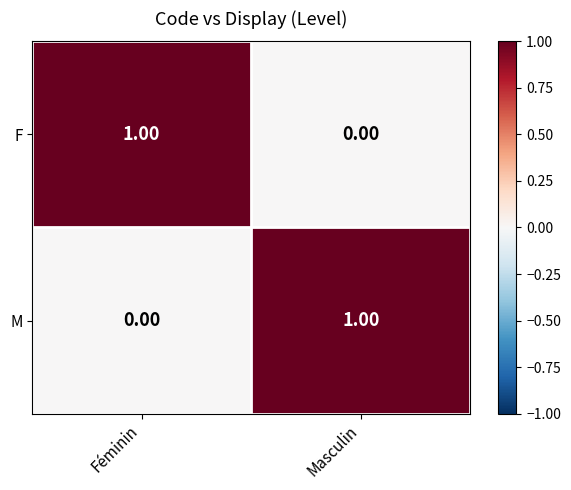

Is the value of F at Masculin greater than the value of M at Masculin?

No